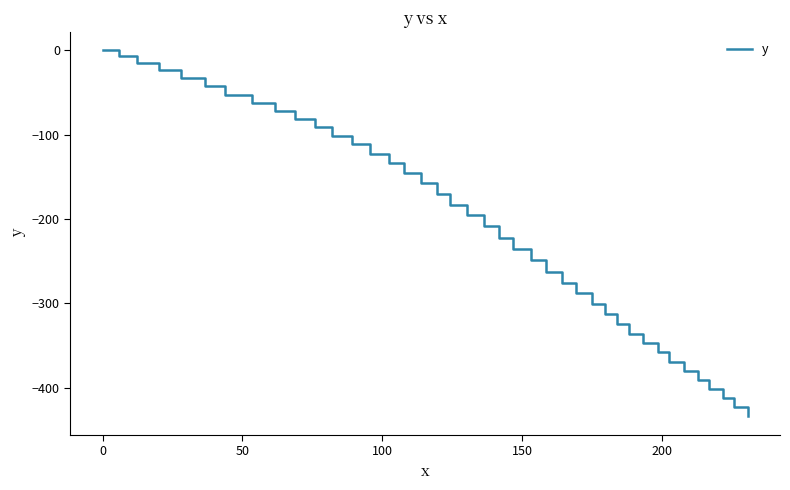

What is the smallest value displayed?

-433.9